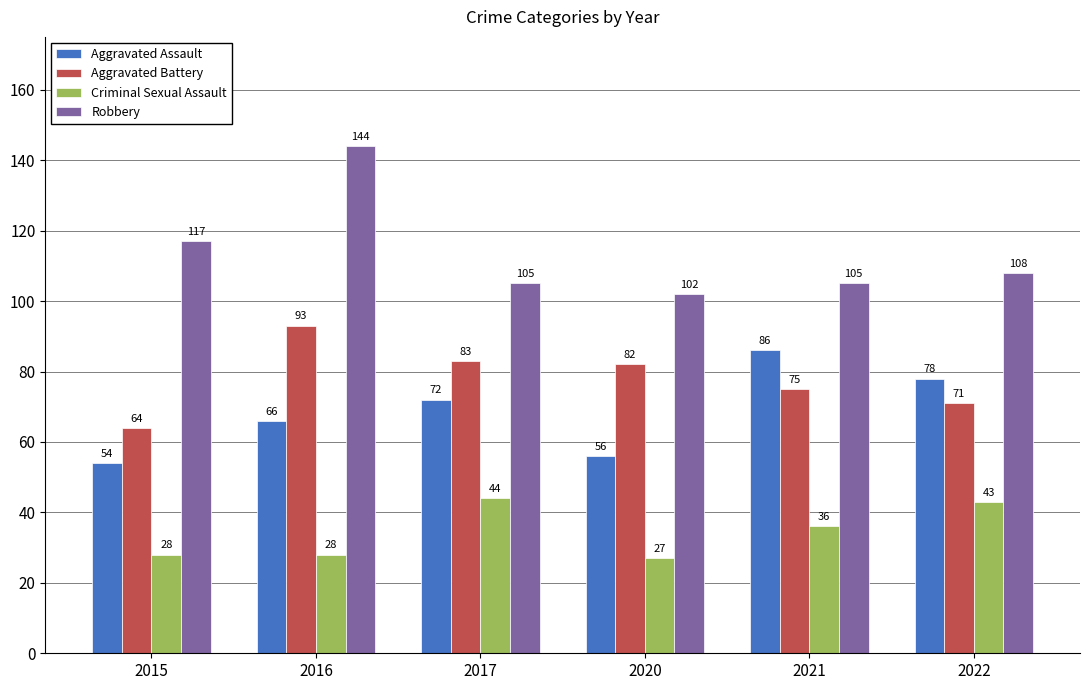

List the series in order of their peak value, highest first.

Robbery, Aggravated Battery, Aggravated Assault, Criminal Sexual Assault